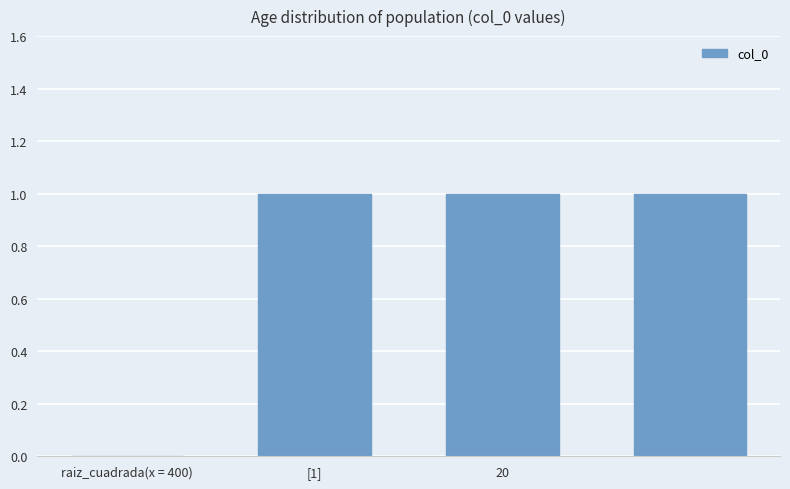

Are the bars horizontal?

No